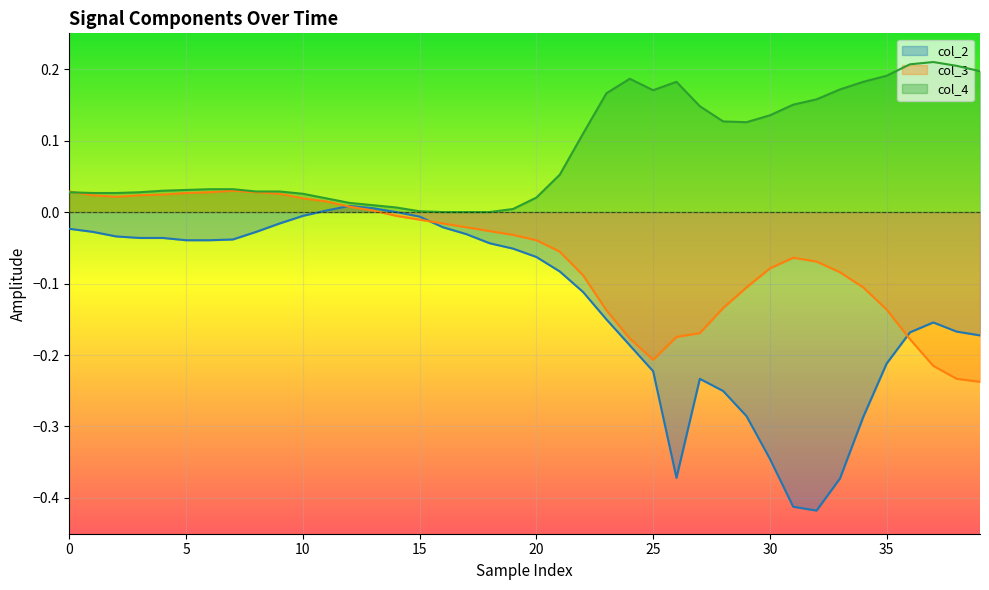

Which series has the largest range (max minus min)?

col_2